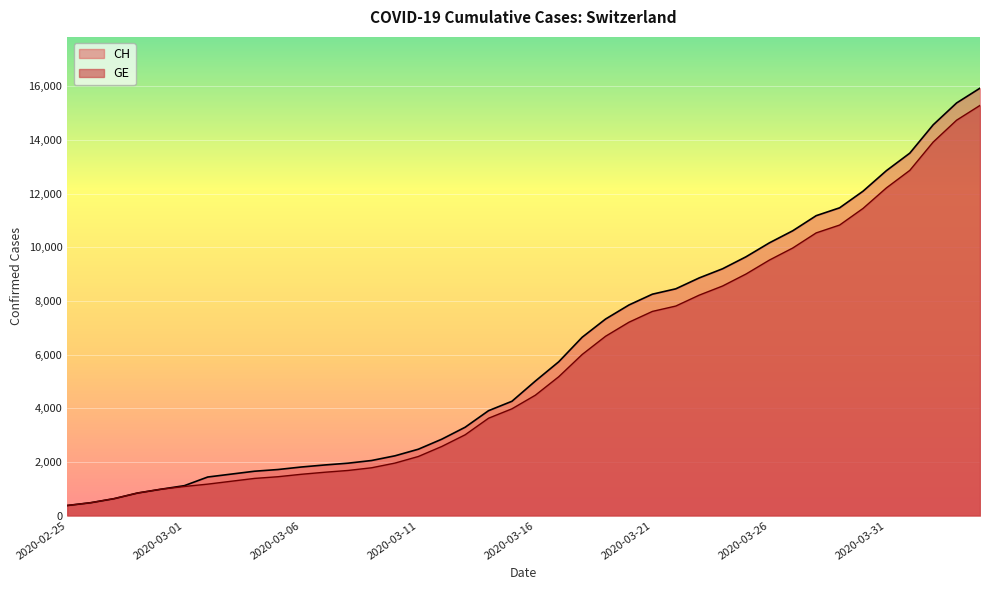

What is the sum of all CH values?

242133